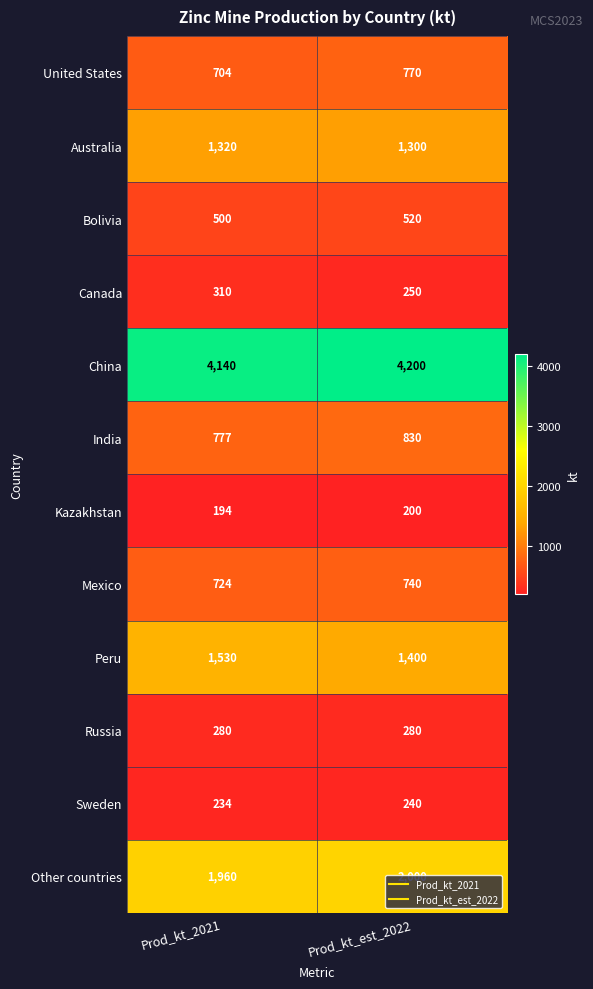

What is the spread (max minus min) of values at Prod_kt_2021?

3946